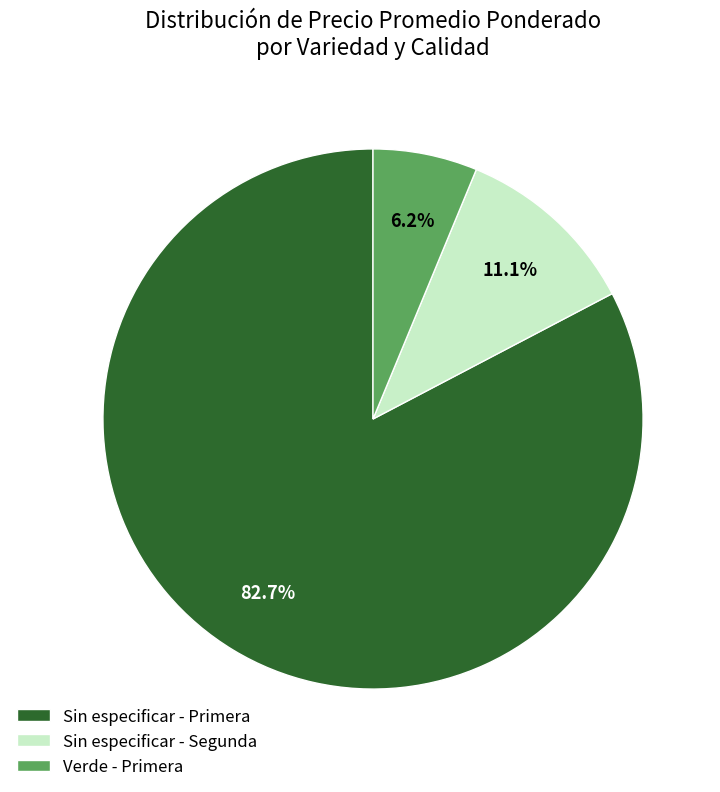

Rank the categories by value from lowest to highest.

Verde - Primera, Sin especificar - Segunda, Sin especificar - Primera